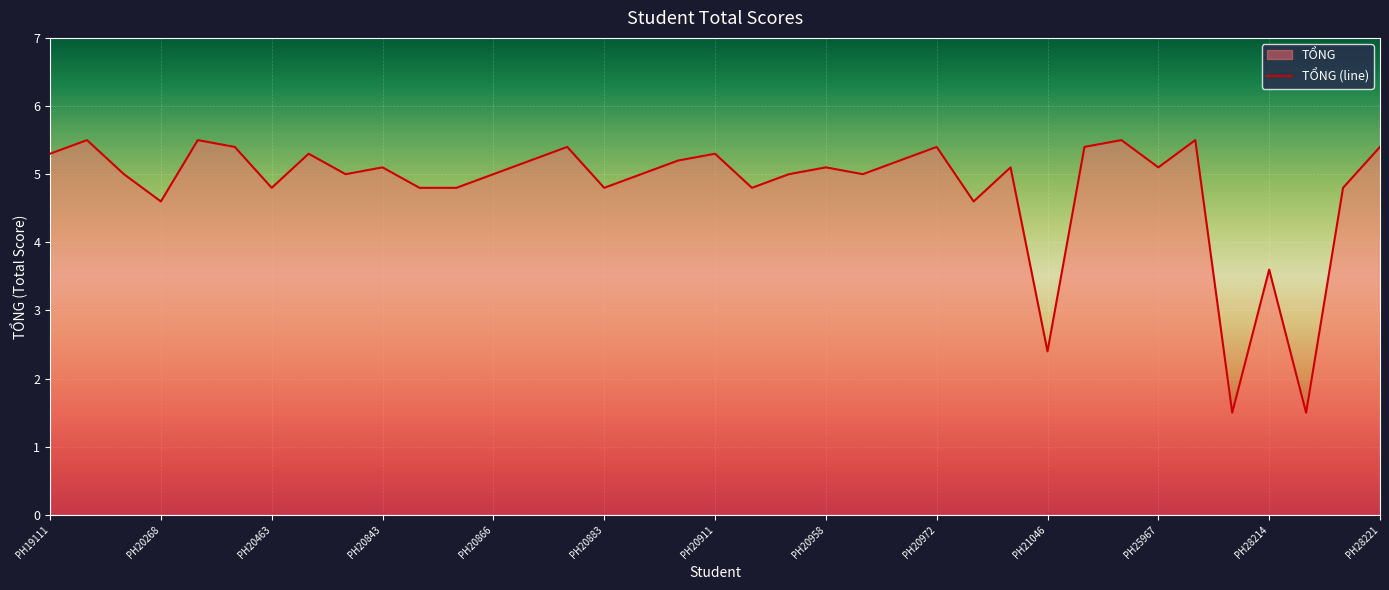

How many lines are shown in the chart?

1